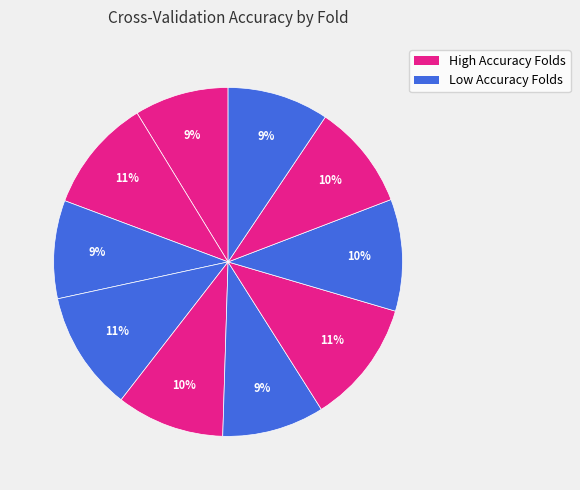

Count the number of slices in the pie.

10